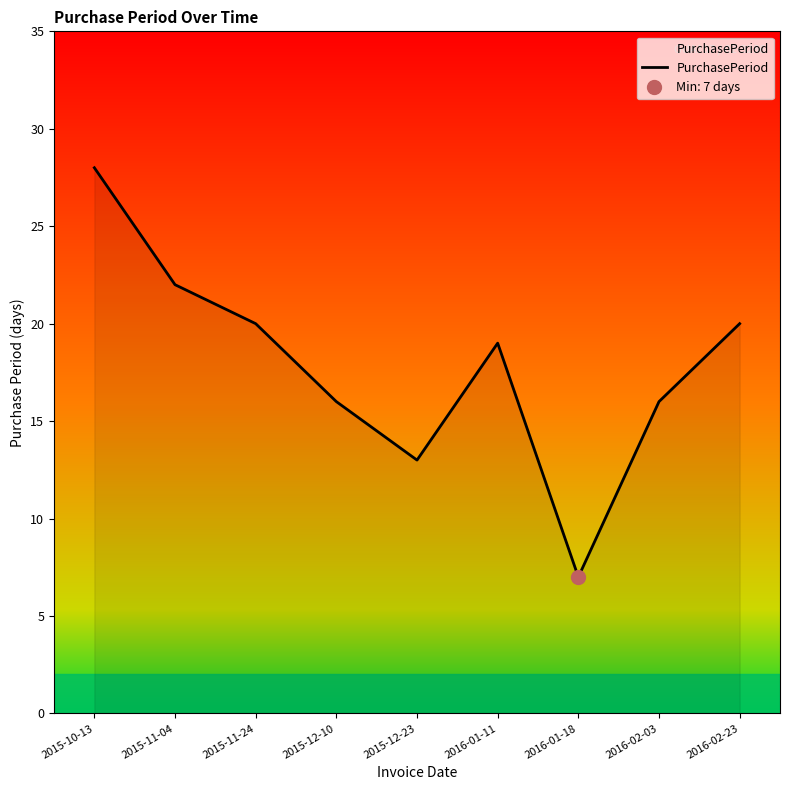

What is the sum of all values?

161